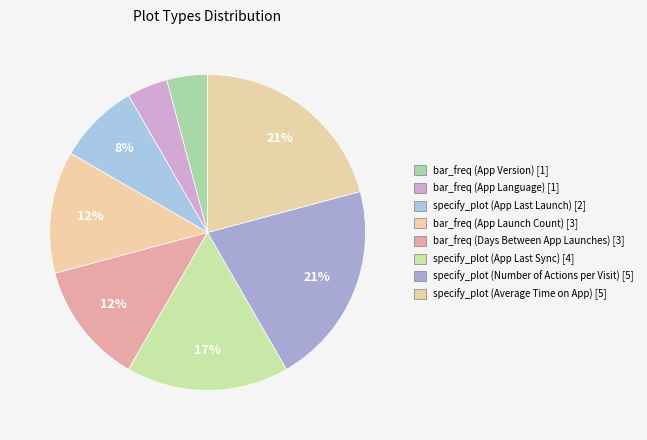

How many segments does this pie chart have?

8